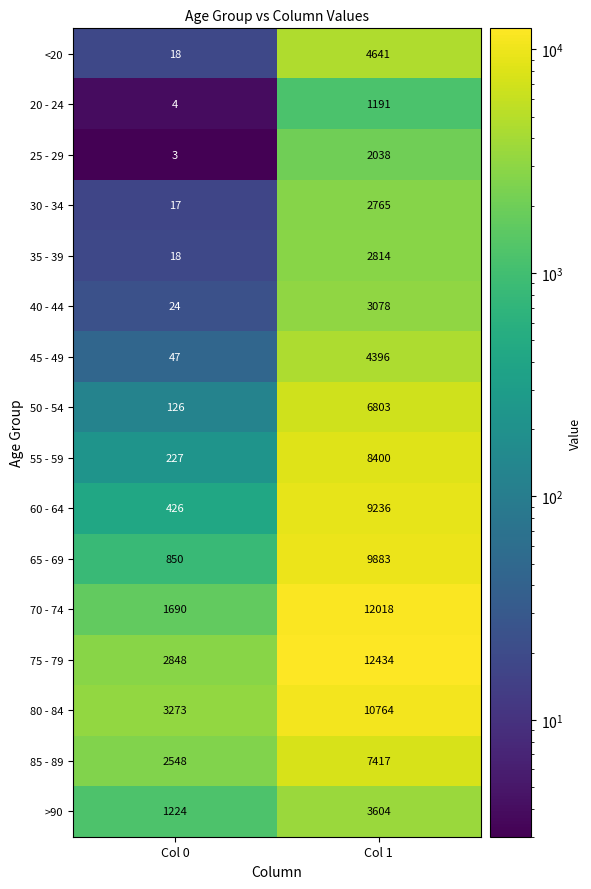

Which series has the widest spread of values?

70 - 74